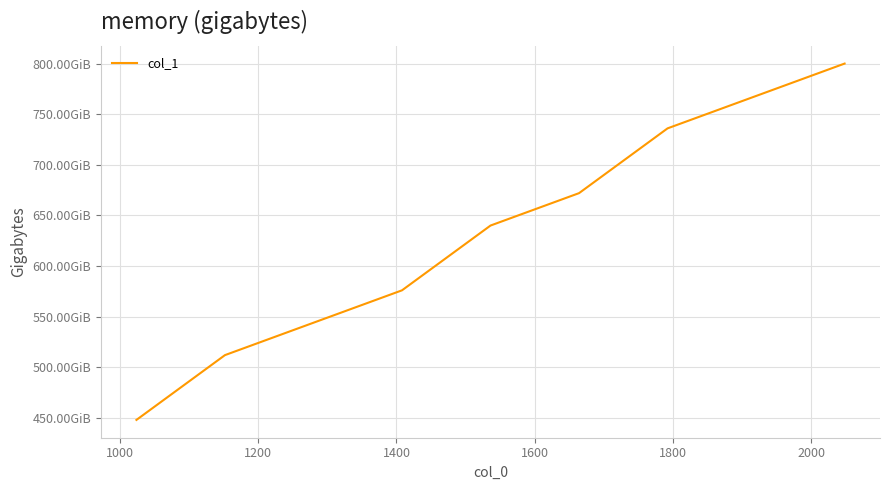

How many series are shown in this chart?

1